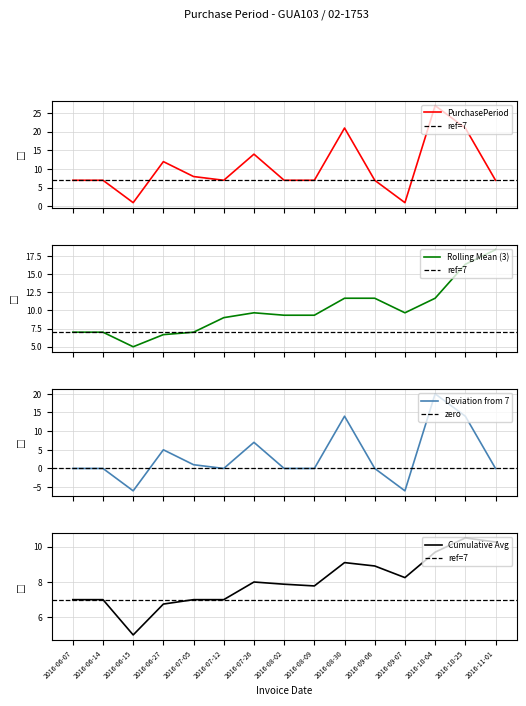

Reading left to right, list all the values displayed in this chart.

2016-06-07=7	2016-06-14=7	2016-06-15=1	2016-06-27=12	2016-07-05=8	2016-07-12=7	2016-07-26=14	2016-08-02=7	2016-08-09=7	2016-08-30=21	2016-09-06=7	2016-09-07=1	2016-10-04=27	2016-10-25=21	2016-11-01=7